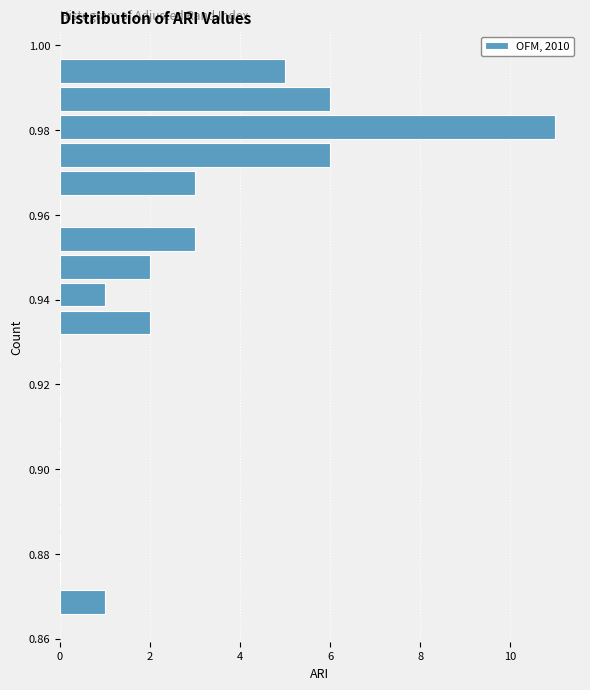

Read against the y-axis, roughly where is the centre of the longest bar?

0.980